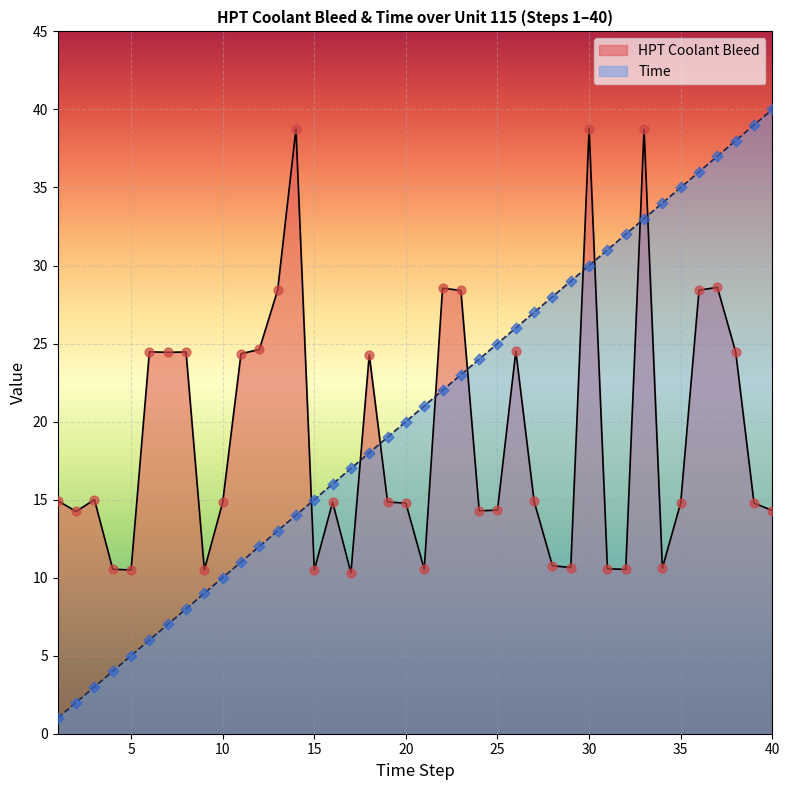

Which series has the largest Y range (max minus min)?

Time